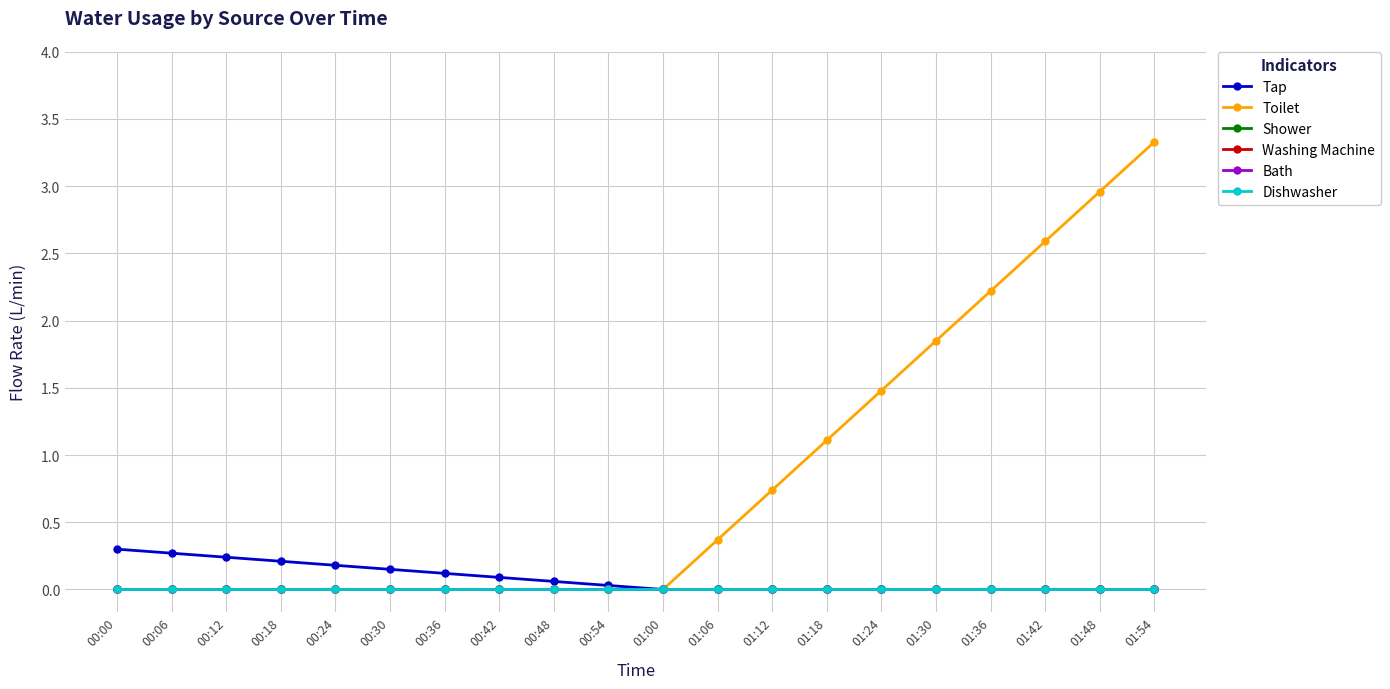

The value of Tap at 01:00 is 0.0. True or false?

True